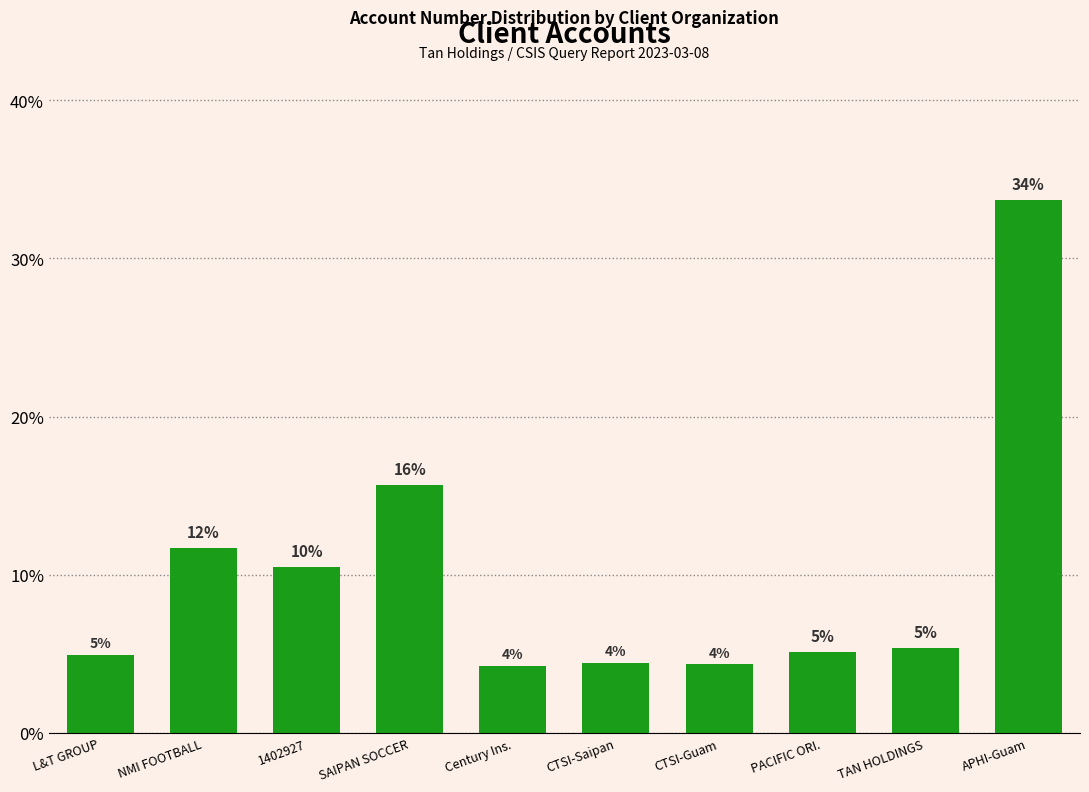

How many bars are there in total?

10